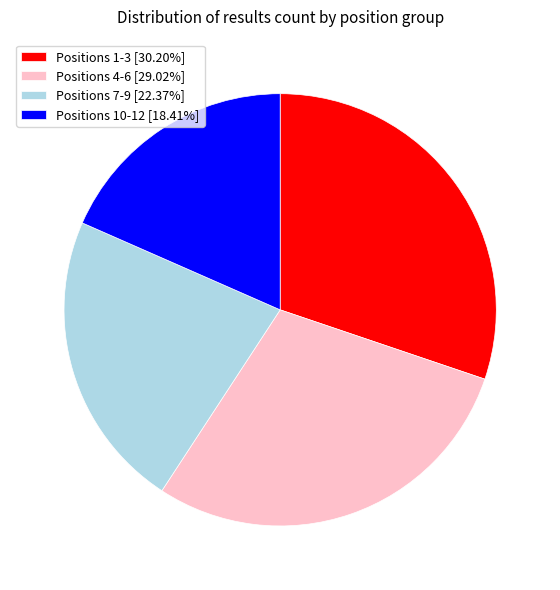

How many slices are in this pie chart?

4